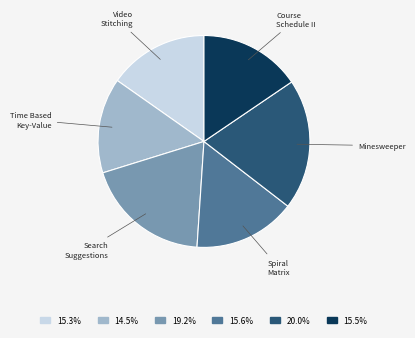

What is the largest slice in the pie chart?

Minesweeper